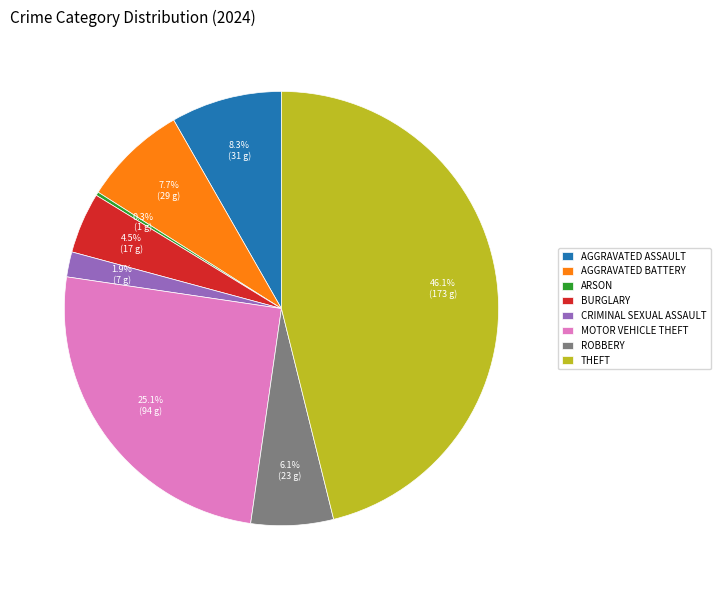

Which has a higher value, ROBBERY or CRIMINAL SEXUAL ASSAULT?

ROBBERY